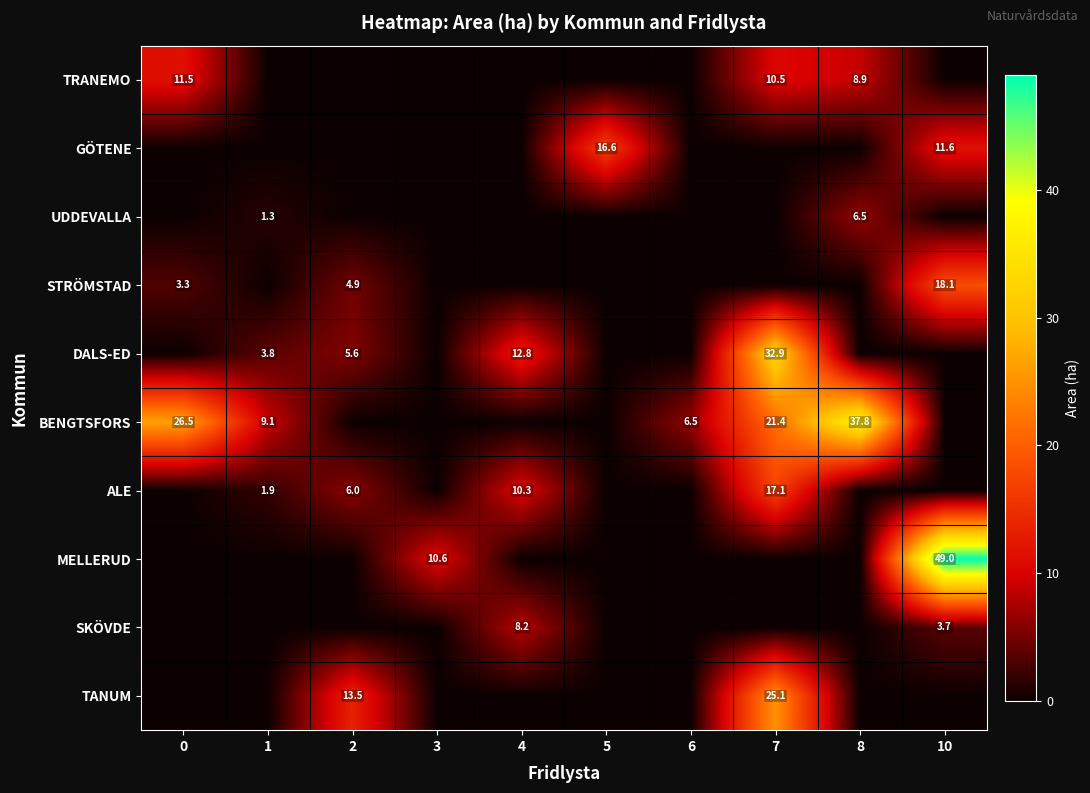

Is it true that TRANEMO equals 17.1 at 0?

False